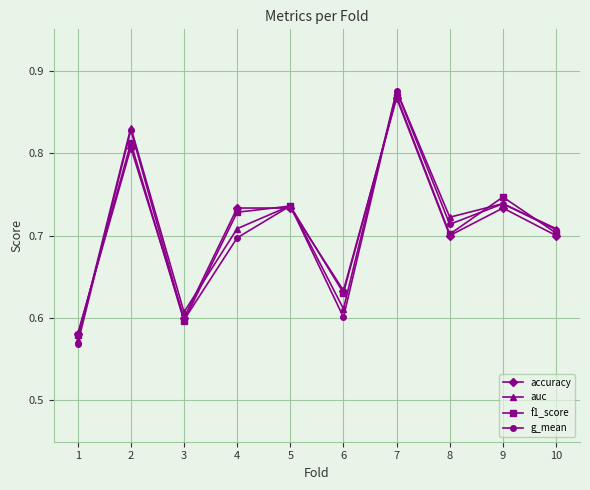

Which series has the widest spread of values?

g_mean